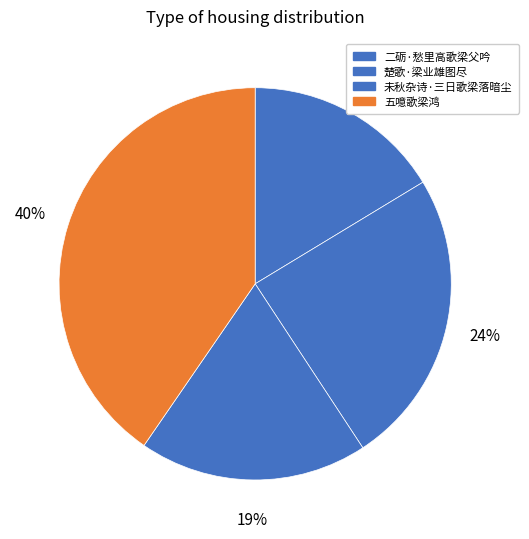

Which slice is the largest?

五噫歌梁鸿